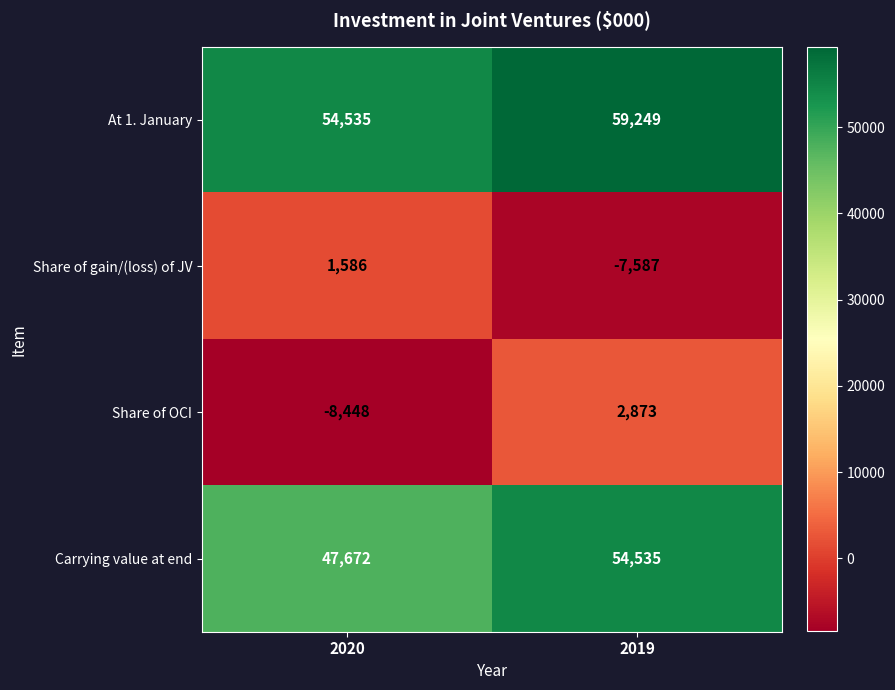

Which series has the largest total across all categories?

At 1. January